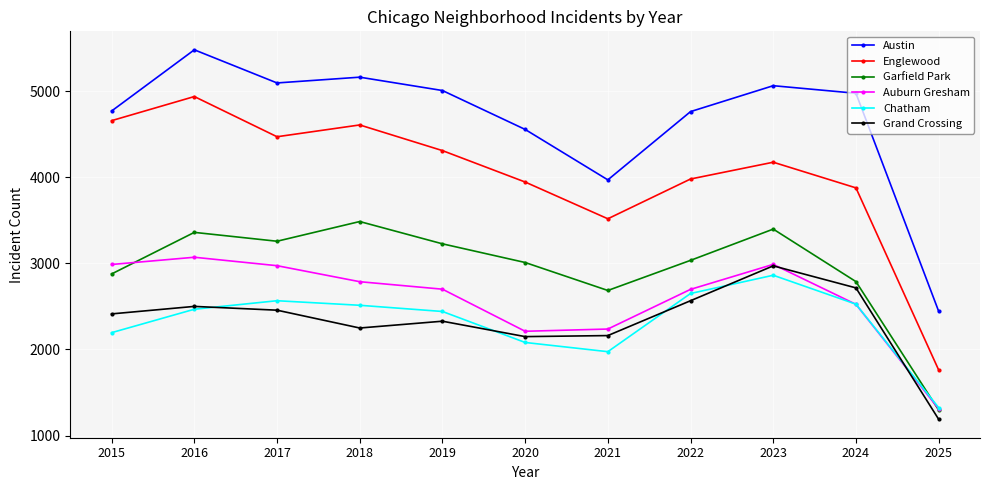

Count the number of categories in the chart.

11